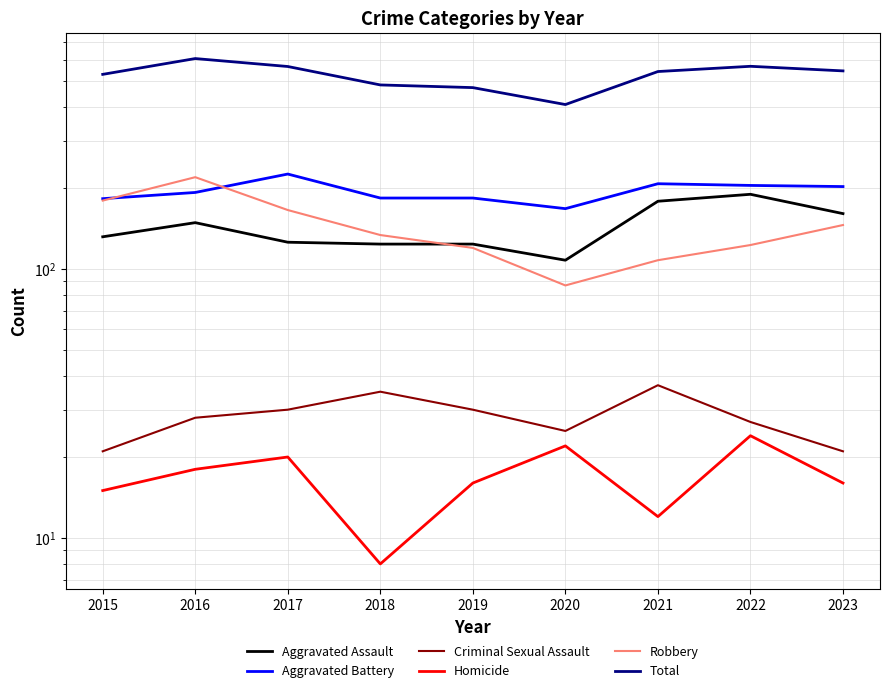

What is the value of the Aggravated Assault point at the 5th from the left?

124